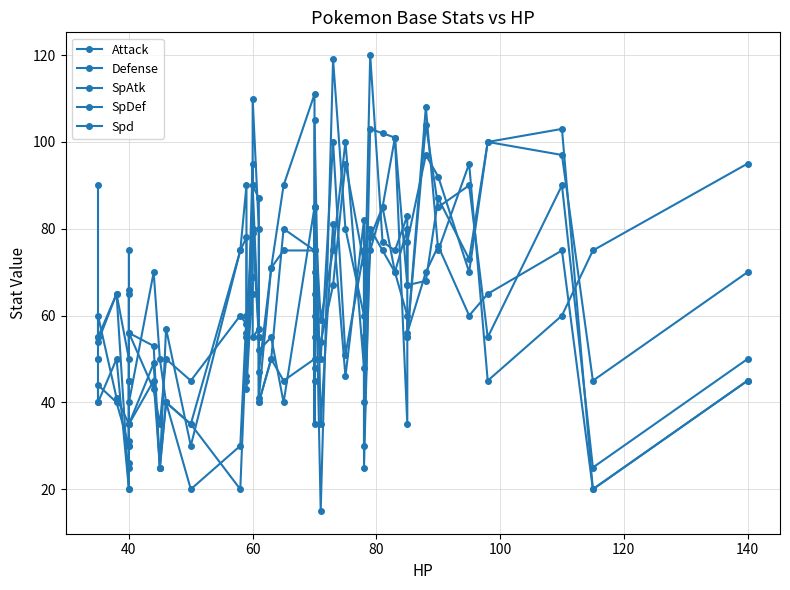

How many interior local valleys does the SpDef series have?

14